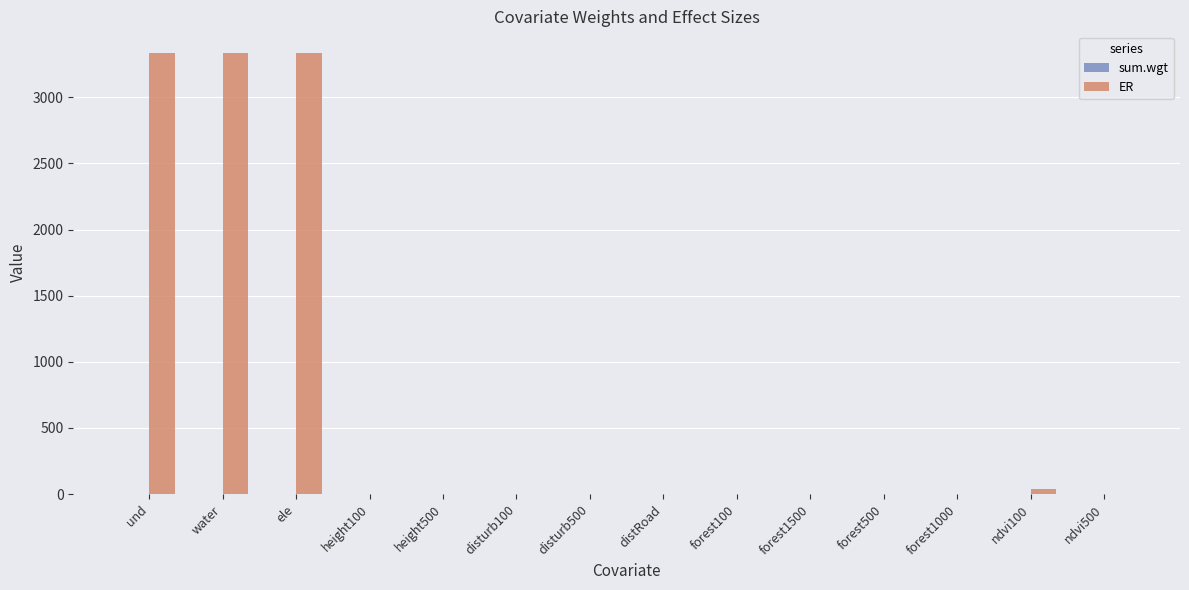

The value of ER at und is 3332.3. True or false?

True